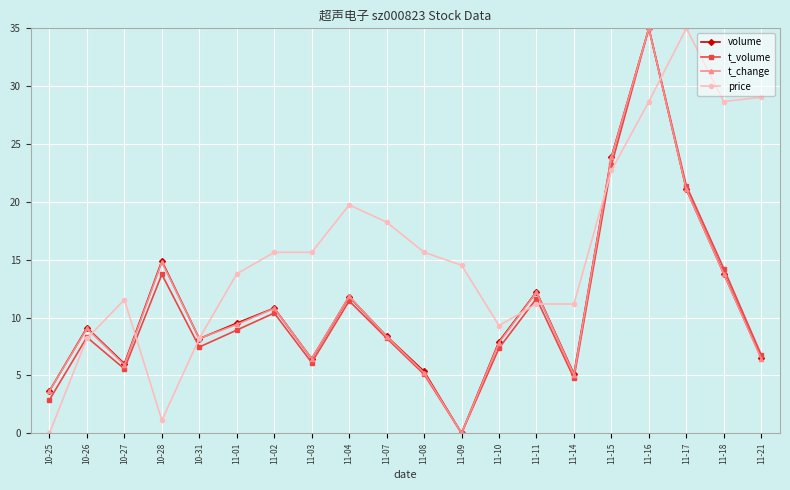

At which label is volume closest to 17?

10-28